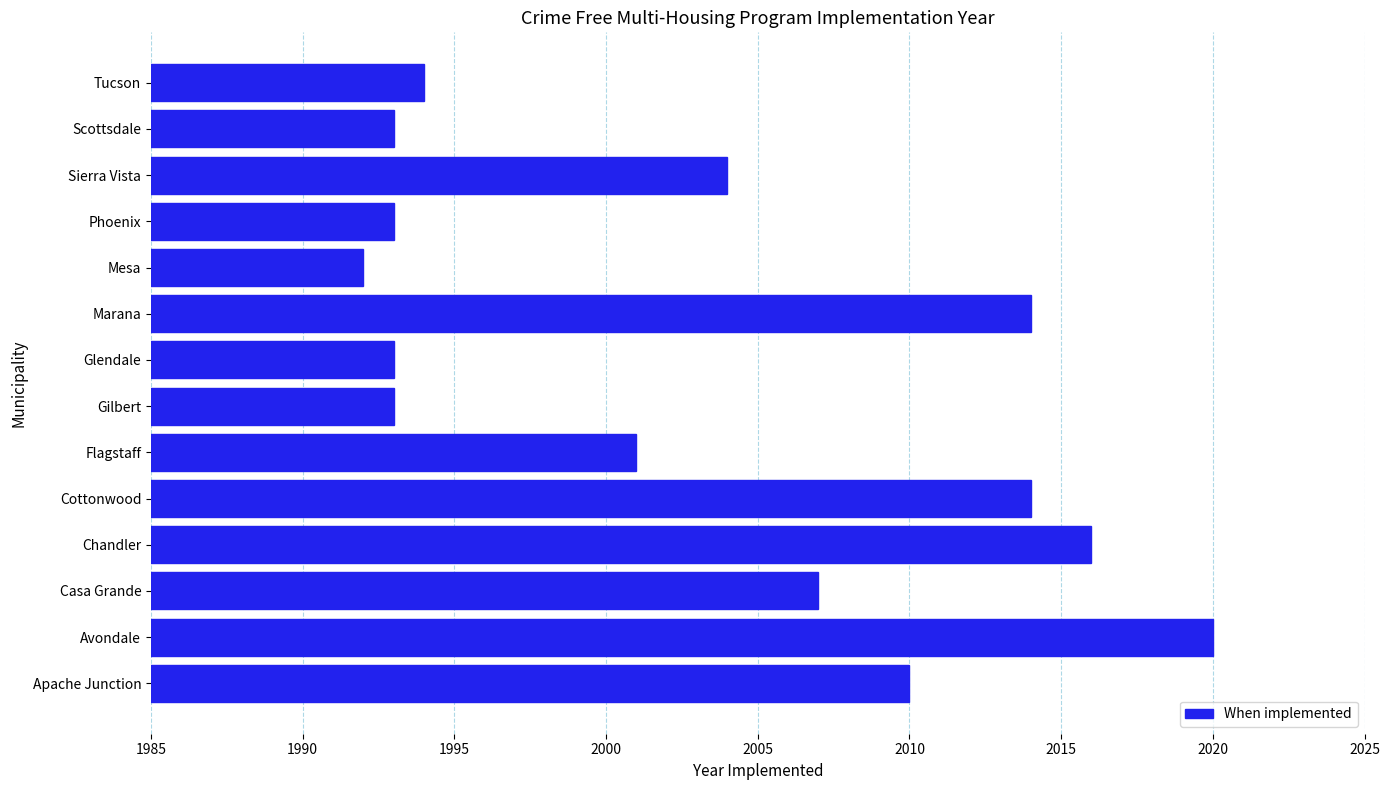

What is the difference between the second highest and minimum values?

24